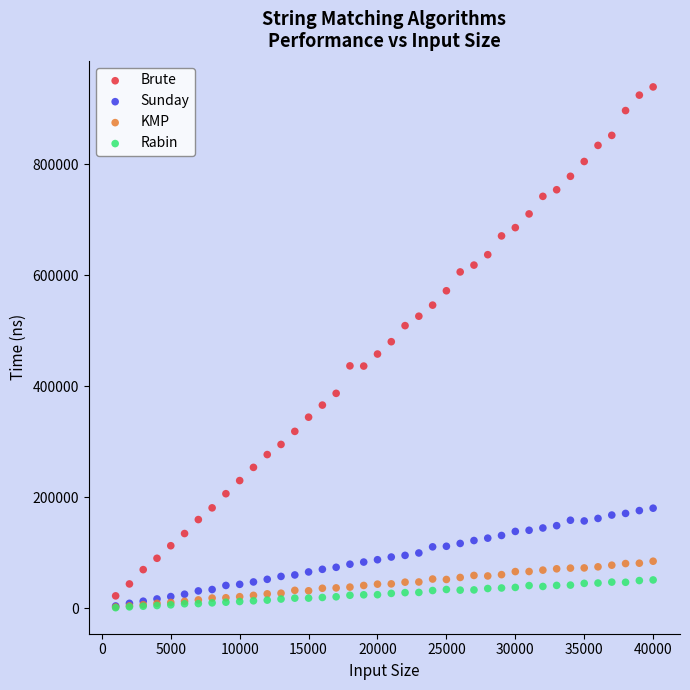

Which series reaches the maximum Y coordinate?

Brute